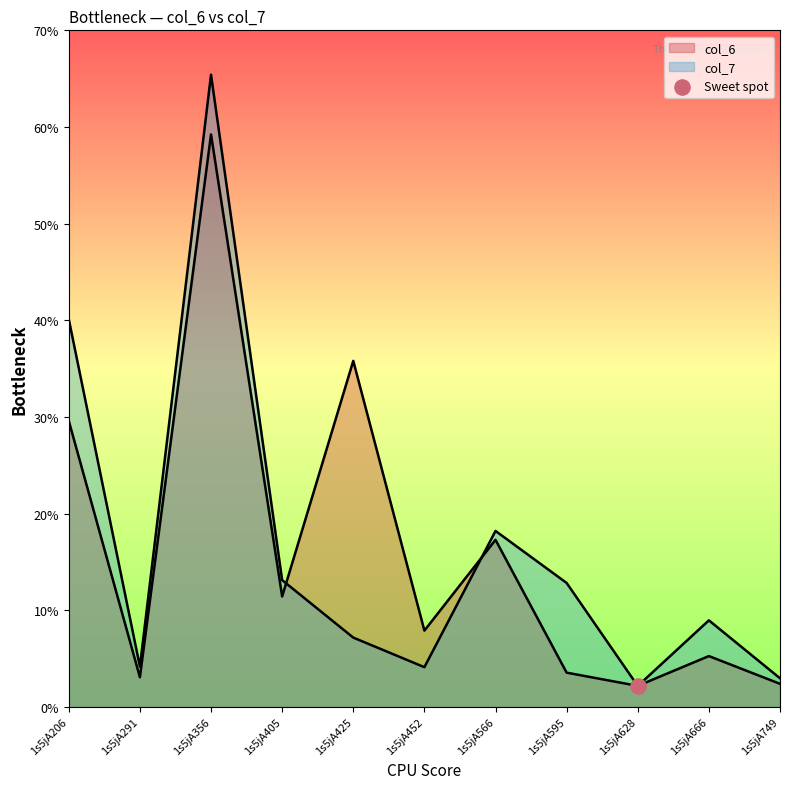

Which series contains the highest Y value?

col_7